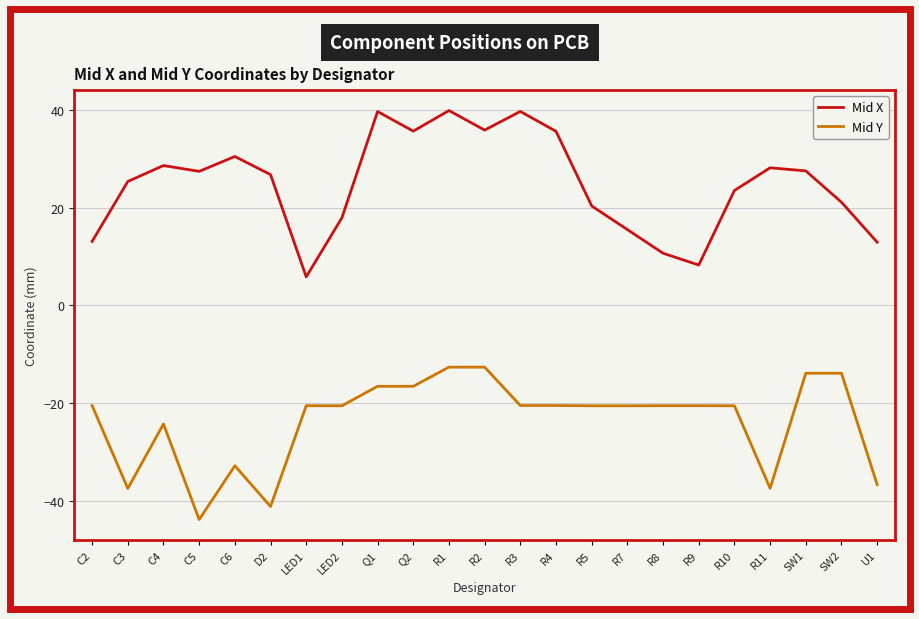

What is the maximum value shown in the chart?

39.8